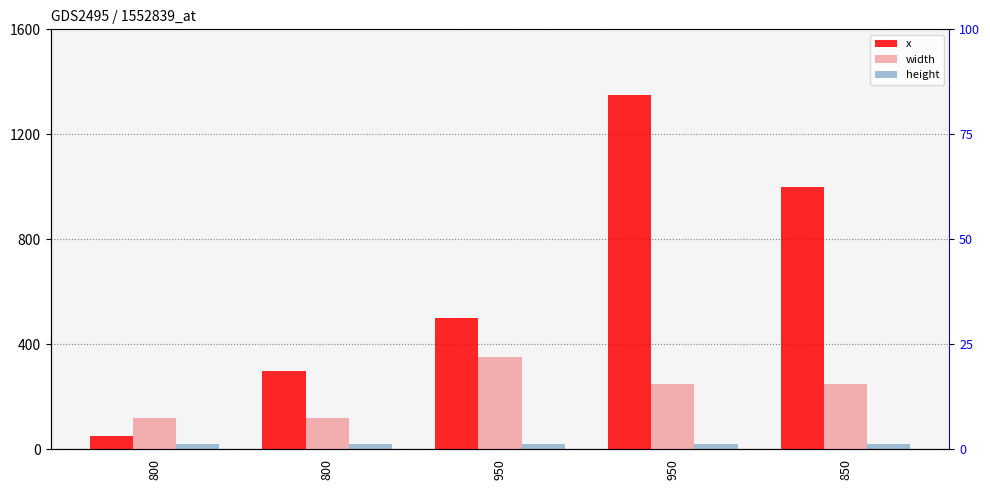

Which category has the lowest value in the height series?

800